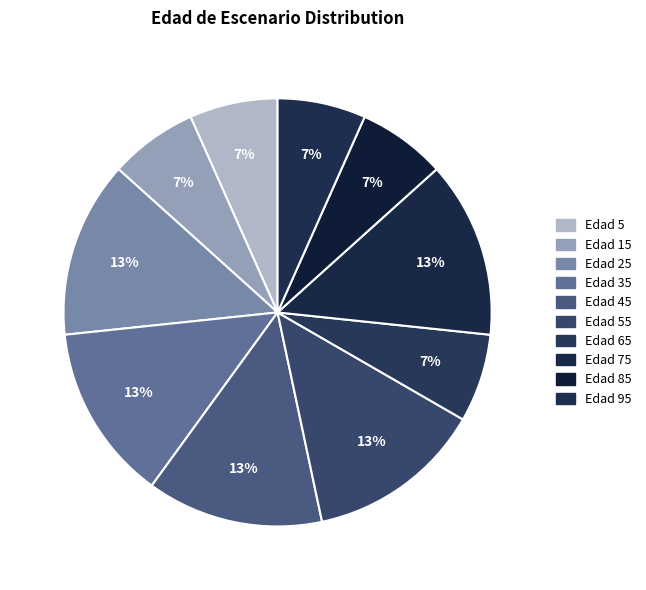

How many slices are in this pie chart?

10